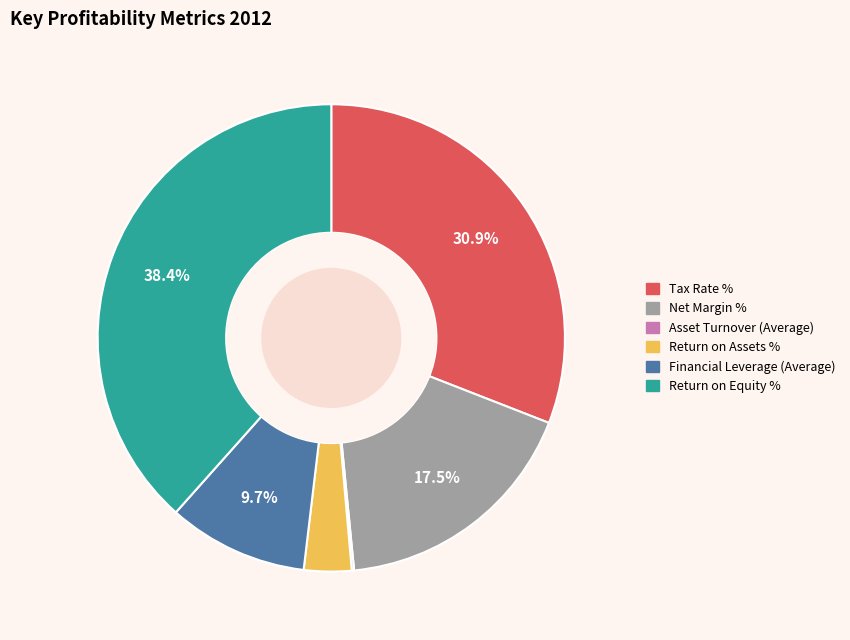

Does Net Margin % represent more than half of the total?

No